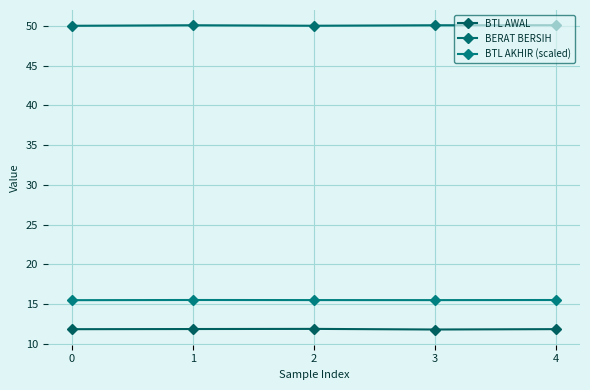

Which category has the highest value across all series?

4